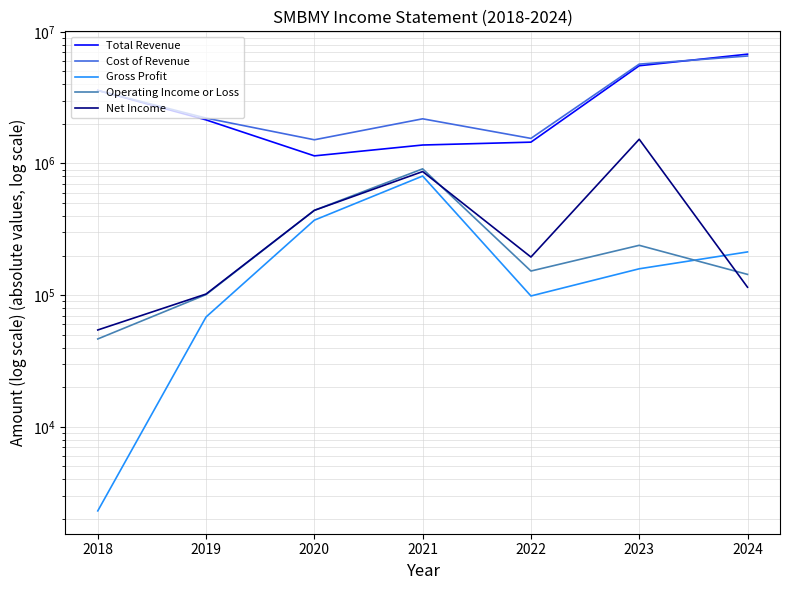

What is the total value across all series at 2022?

3448900